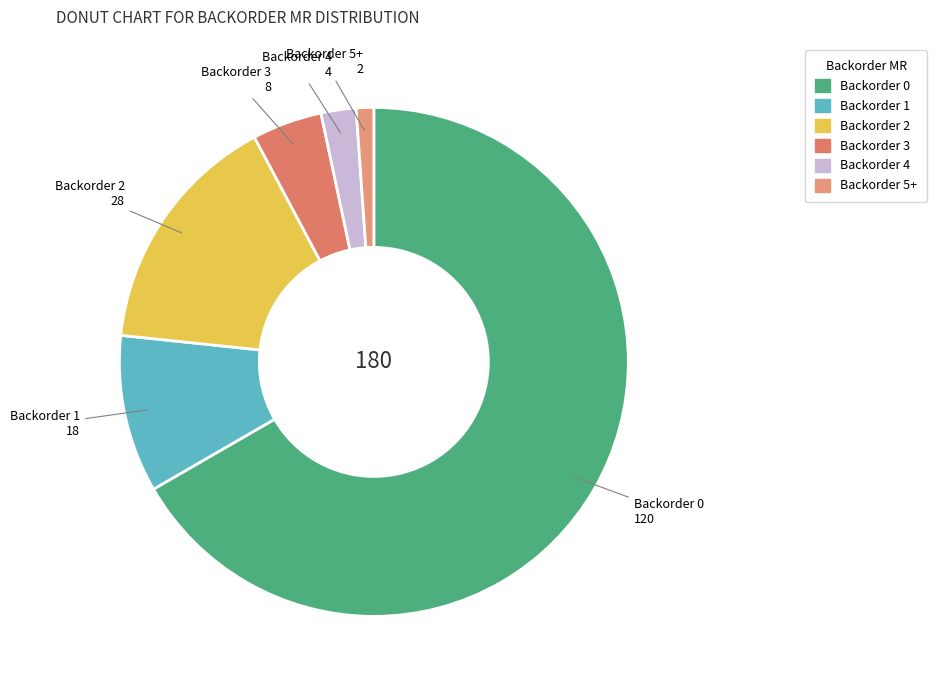

Is the sum of Backorder 0 and Backorder 3 greater than half?

Yes